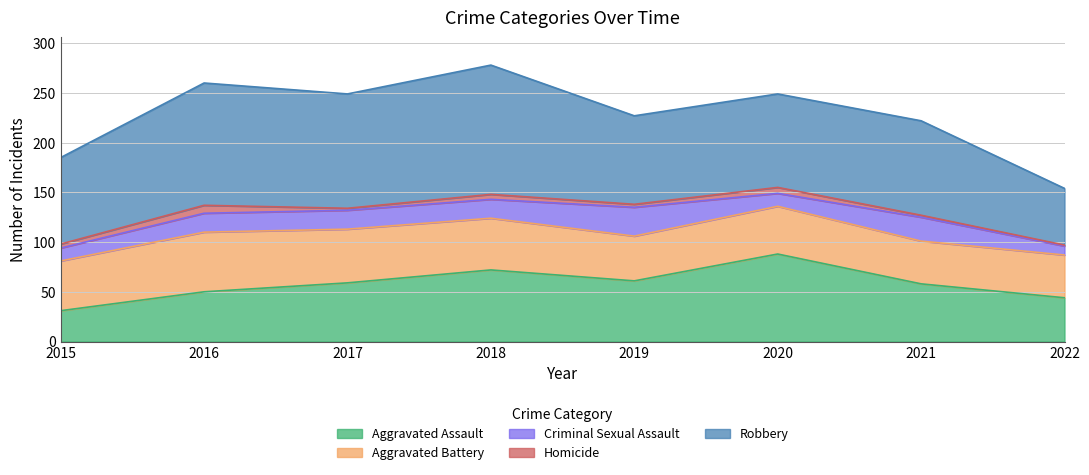

What is the sum of all Aggravated Assault values?

463